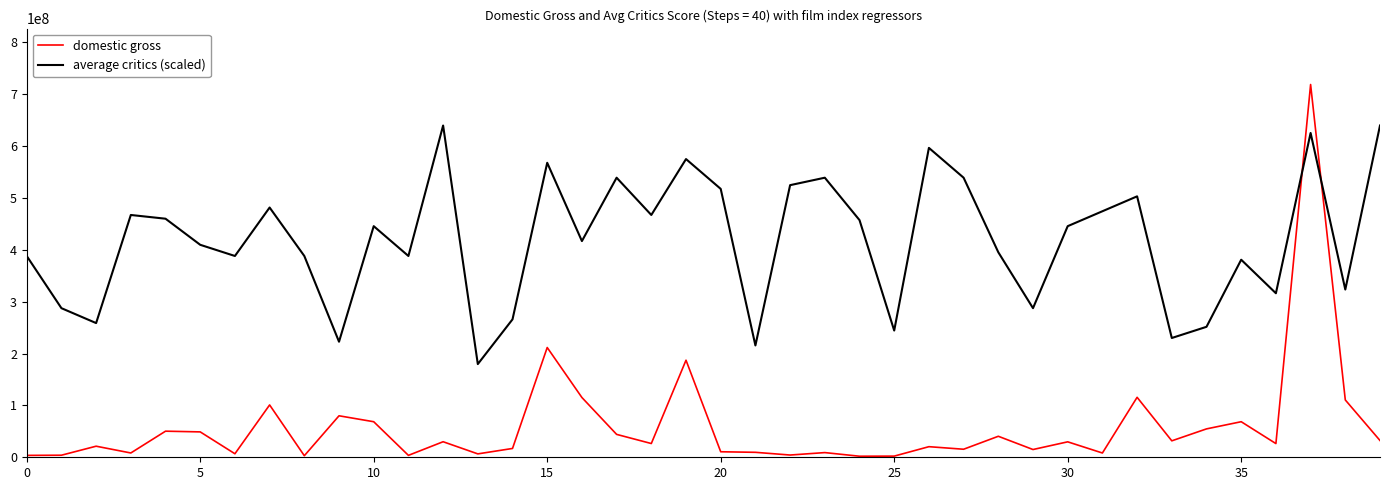

In average critics (scaled), how many points are higher than both neighbors (excluding endpoints)?

12